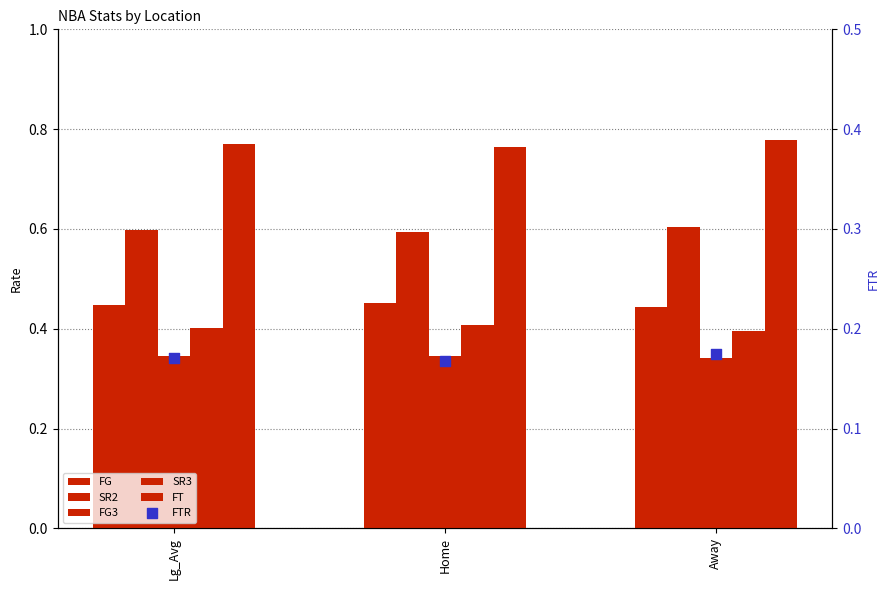

At which category is the sum across all series the highest?

Away